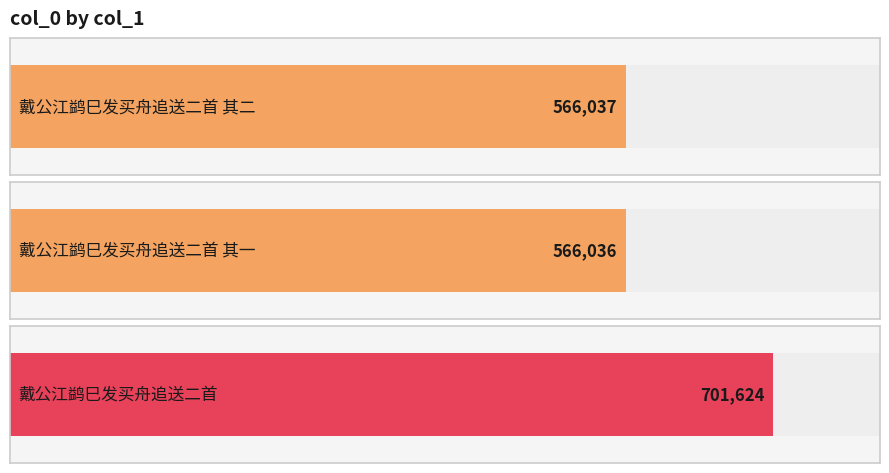

The chart shows a value of 968654 at 戴公江鹢巳发买舟追送二首 其一. True or false?

False